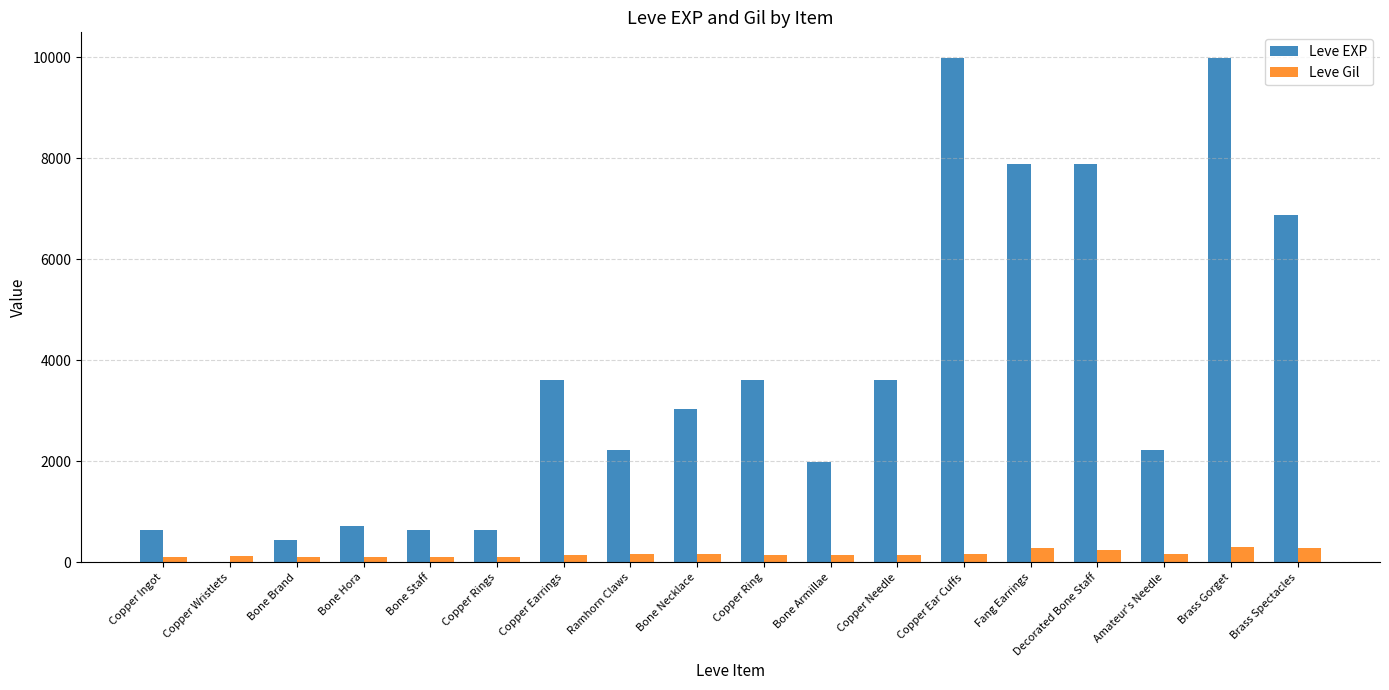

True or false: Leve EXP has a value of 6880 at Brass Spectacles.

True